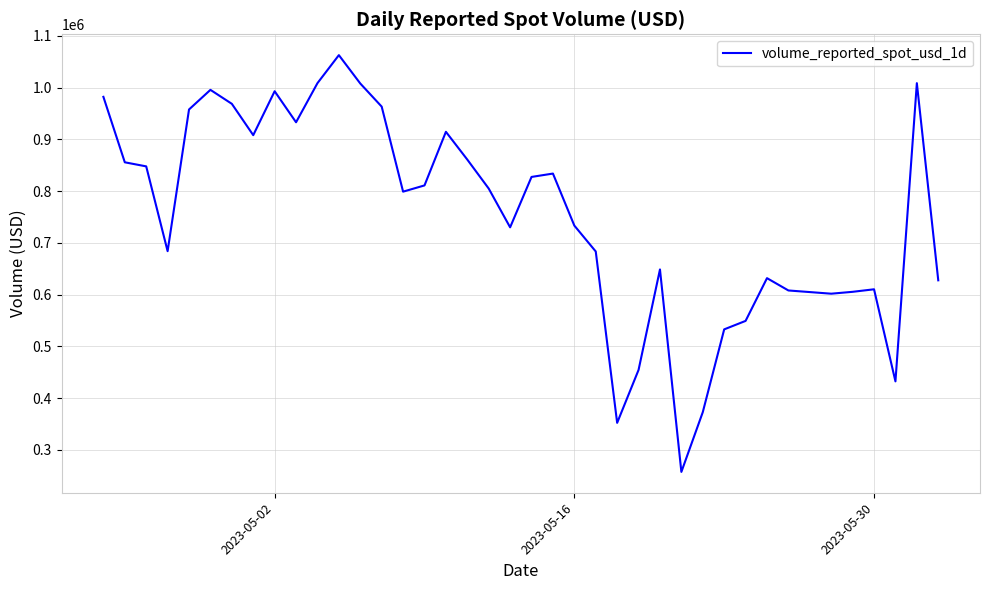

Does the chart have visible grid lines?

Yes